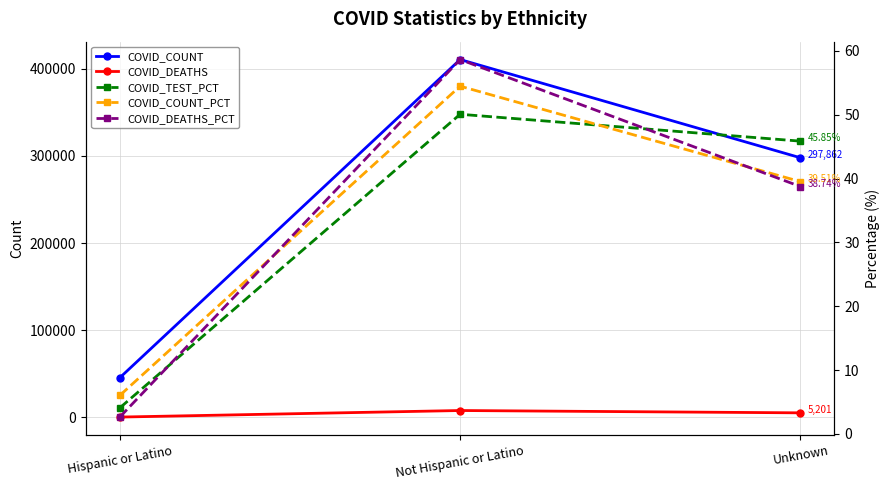

How many distinct data groups are displayed?

5